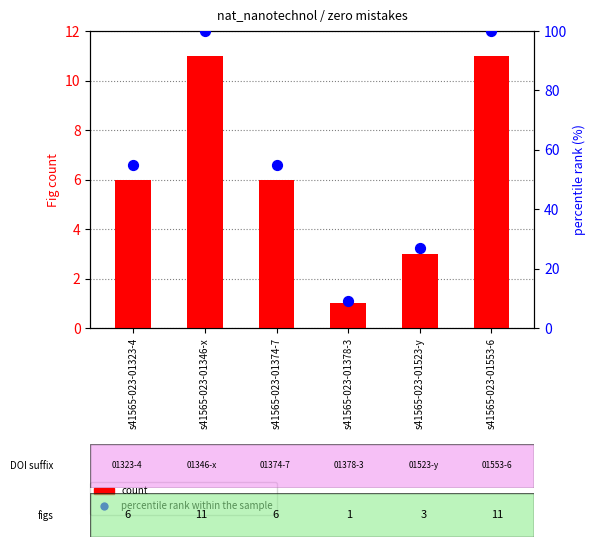

Is the value of percentile rank within the sample at s41565-023-01378-3 greater than the value of count at s41565-023-01323-4?

Yes